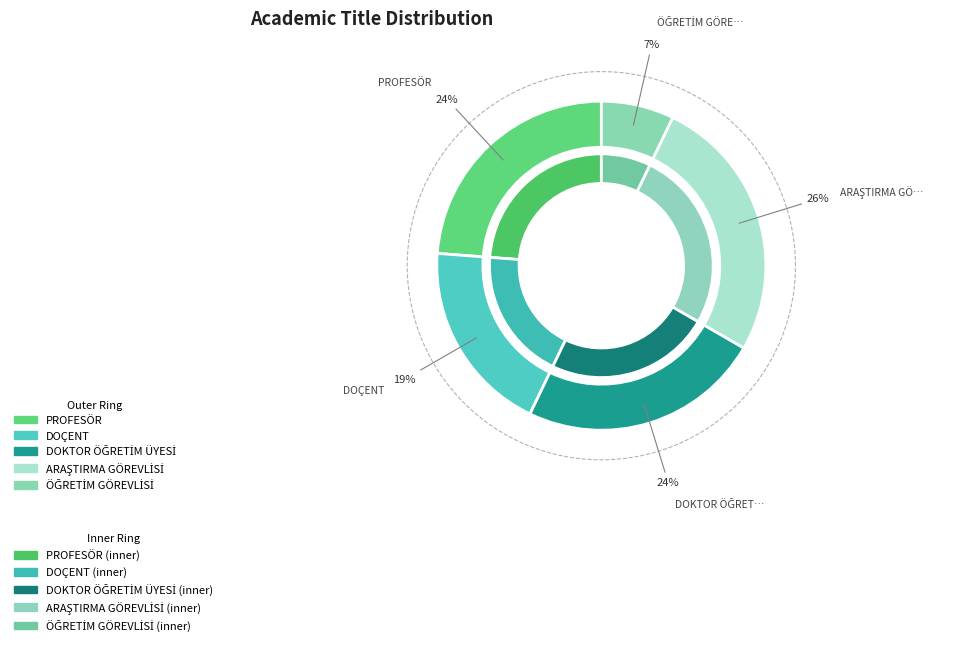

To the nearest percent, what is the combined percentage of ARAŞTIRMA GÖREVLİSİ and DOKTOR ÖĞRETİM ÜYESİ?

50%